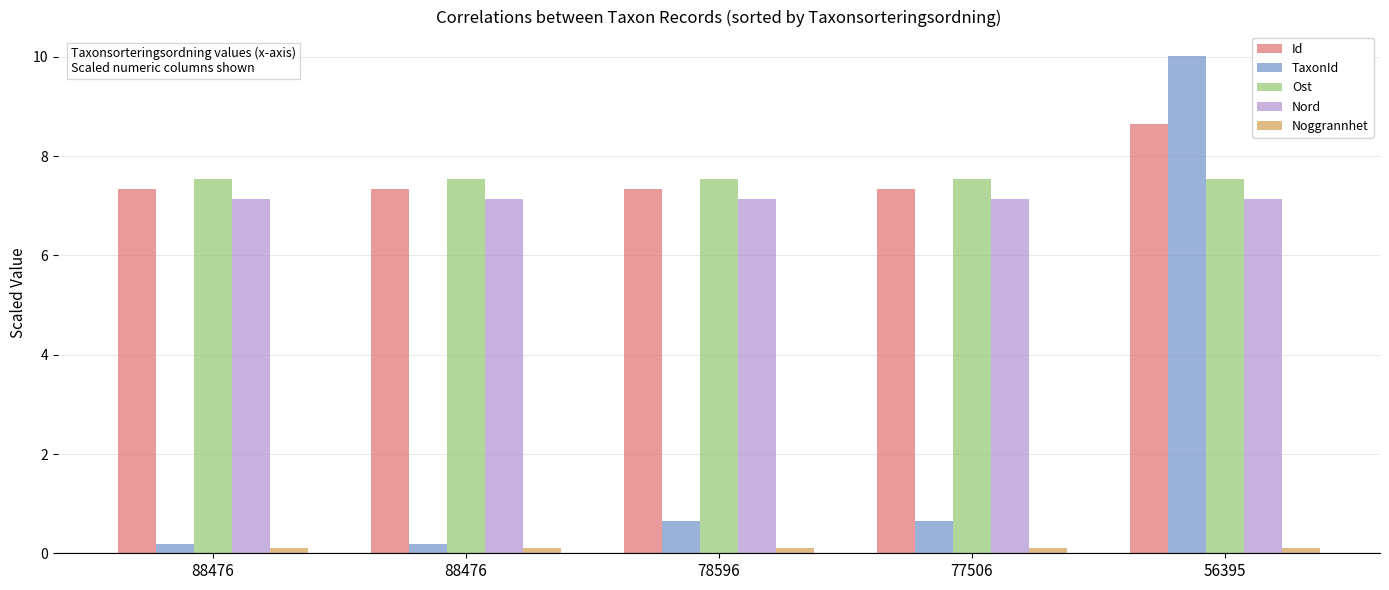

How many bars are there in total?

25